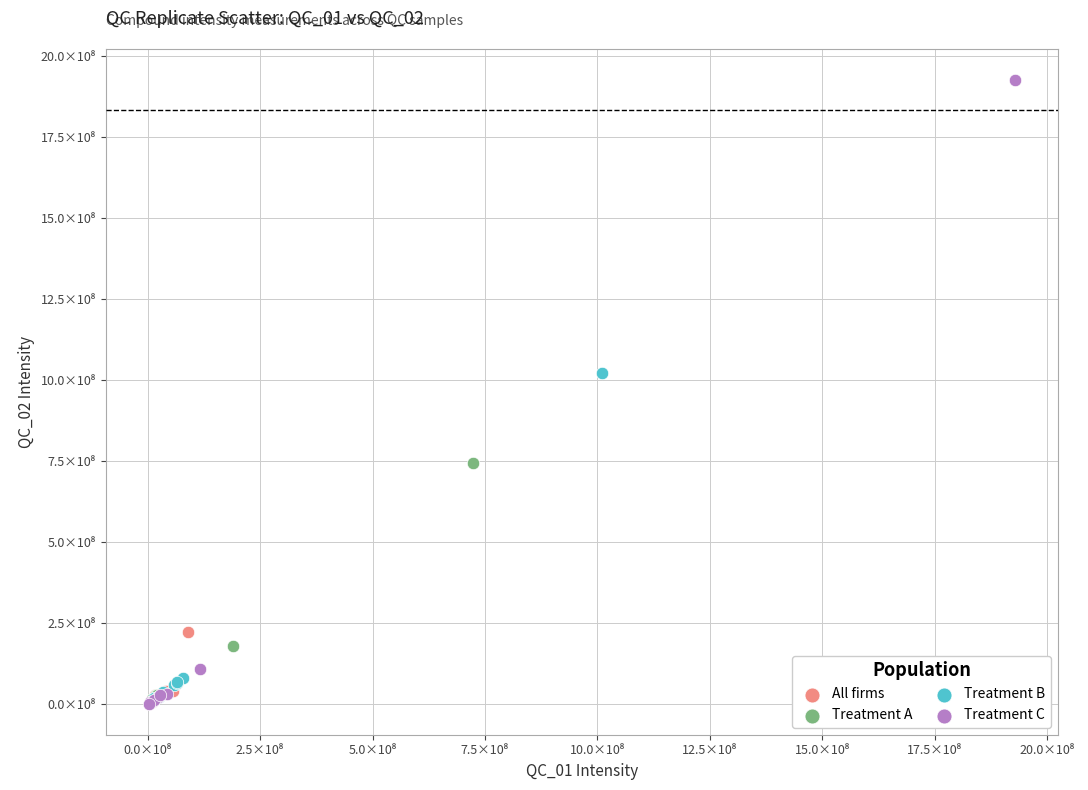

Which series reaches the maximum Y coordinate?

Treatment C